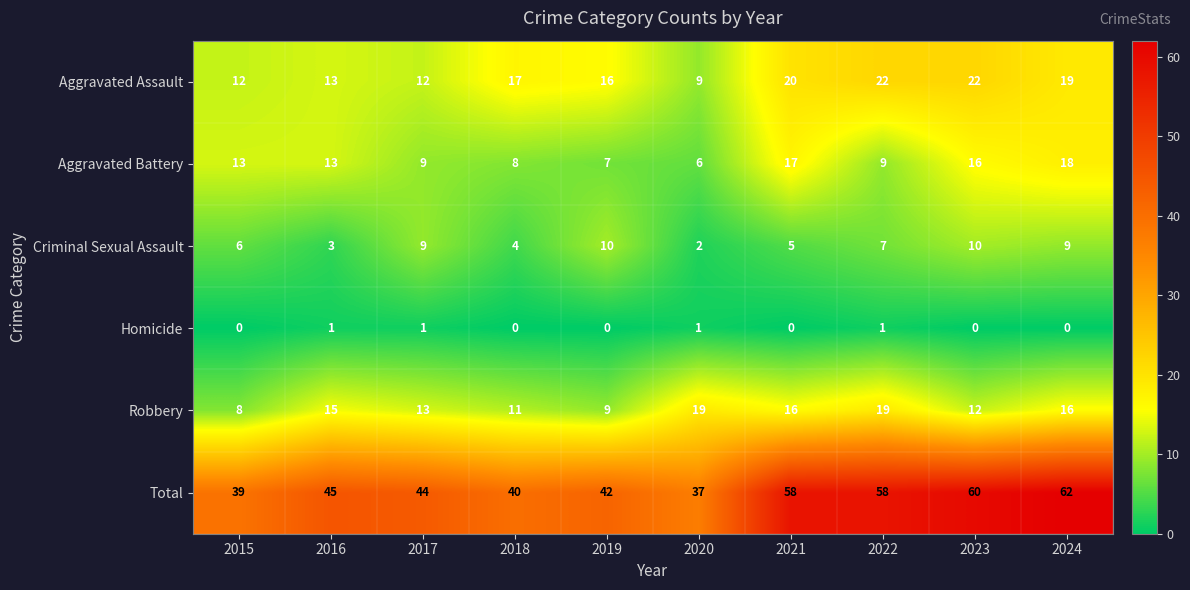

At 2018, list the series in order from largest to smallest.

Total, Aggravated Assault, Robbery, Aggravated Battery, Criminal Sexual Assault, Homicide